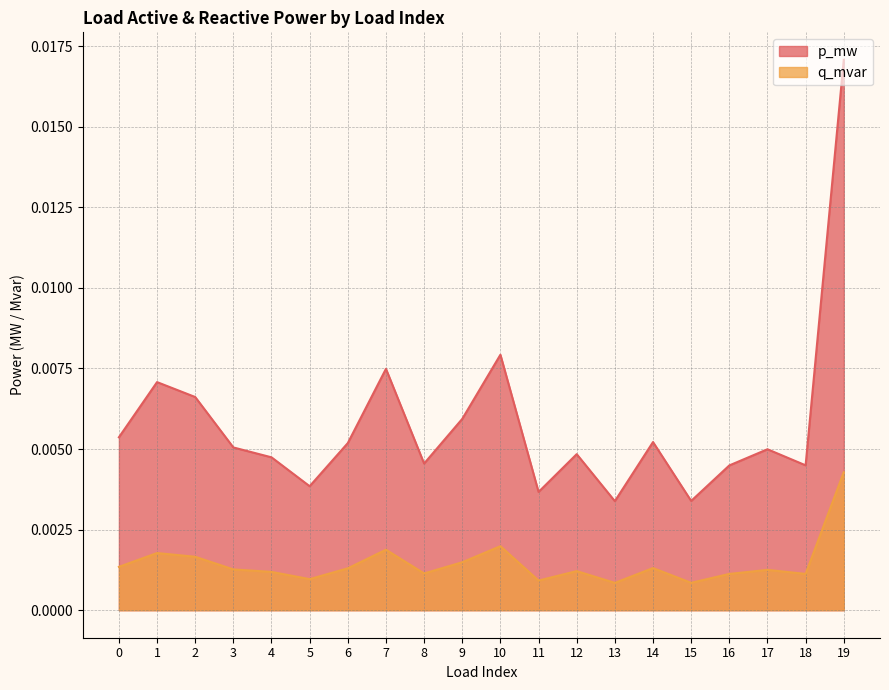

True or false: q_mvar and p_mw cross at least once.

False